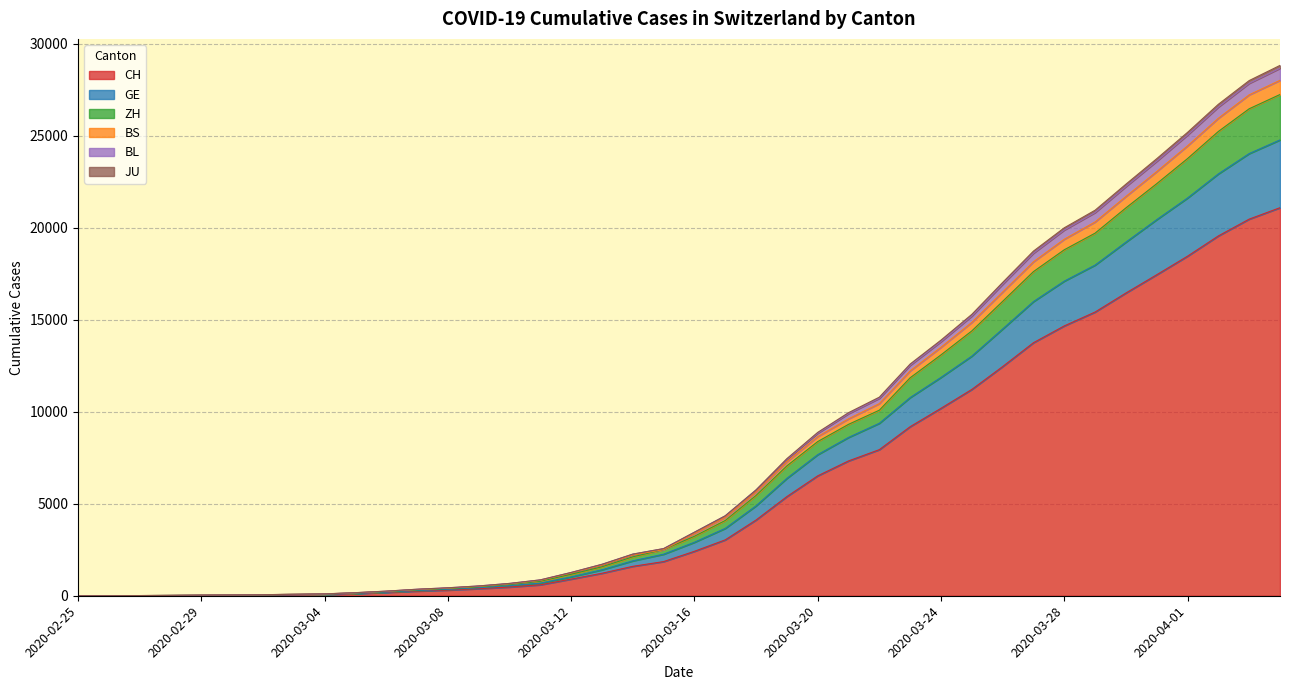

What is the highest value of the CH series?

21085